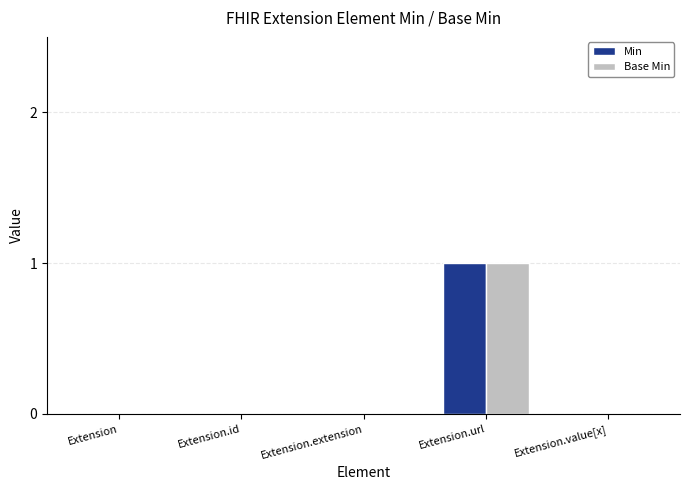

Which label corresponds to the largest value in the chart?

Extension.url